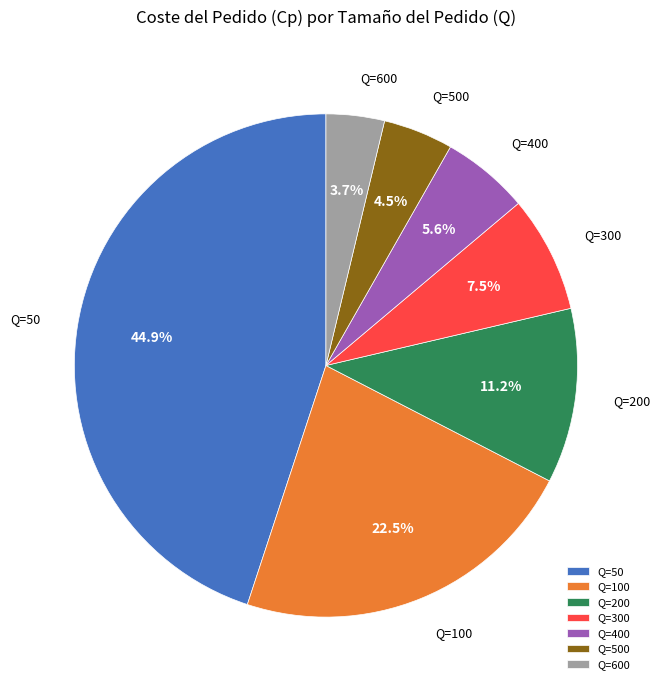

Approximately how many times larger is the value at Q=200 compared to Q=400?

2.0